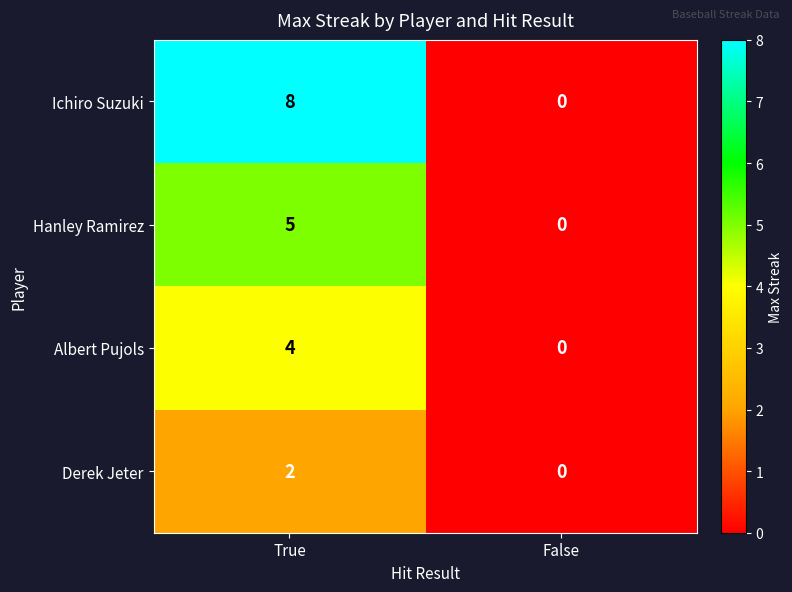

What is the sum of all Hanley Ramirez values?

5